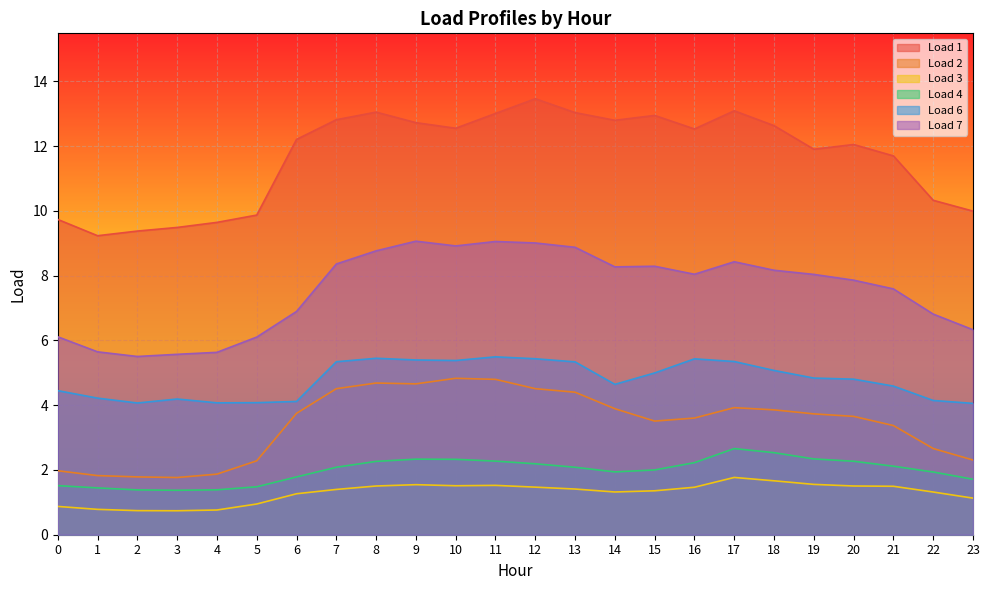

At which label does Load 6 reach its peak?

11